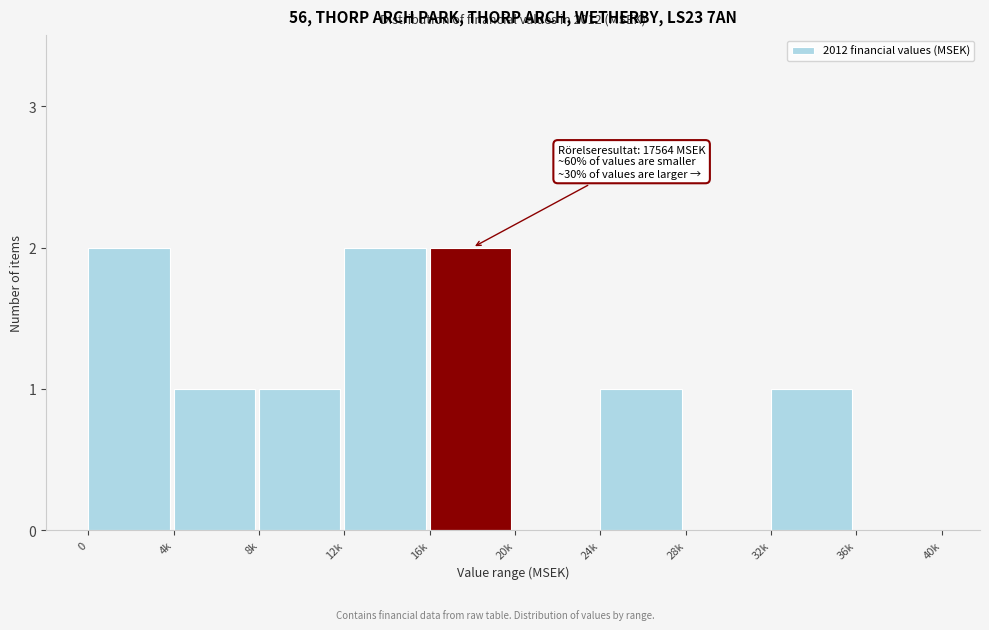

Reading left to right, what are all the values shown in this chart?

0=2	4k=1	8k=1	12k=2	16k=2	20k=0	24k=1	28k=0	32k=1	36k=0